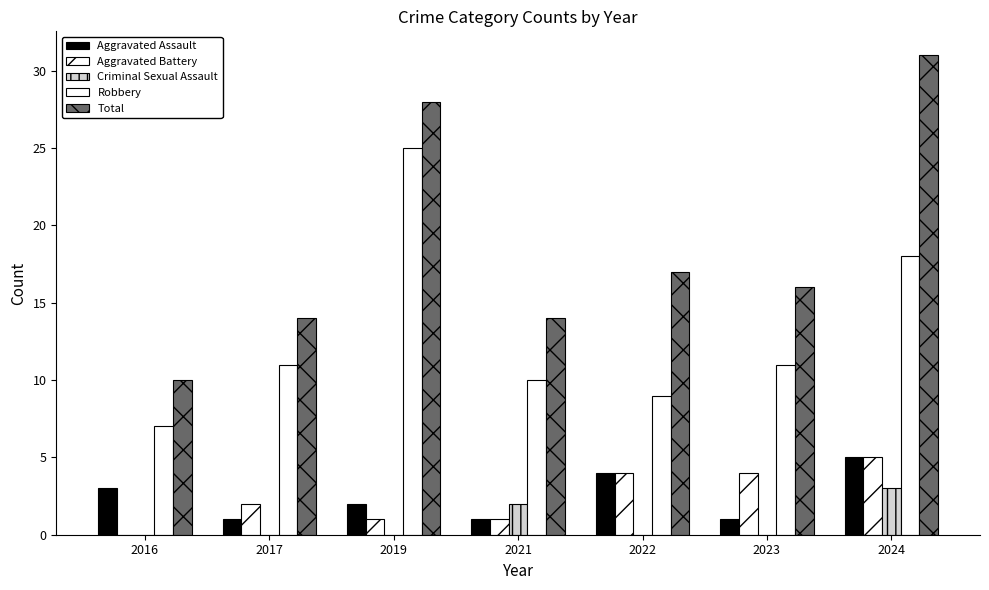

What is the maximum value shown in the chart?

31